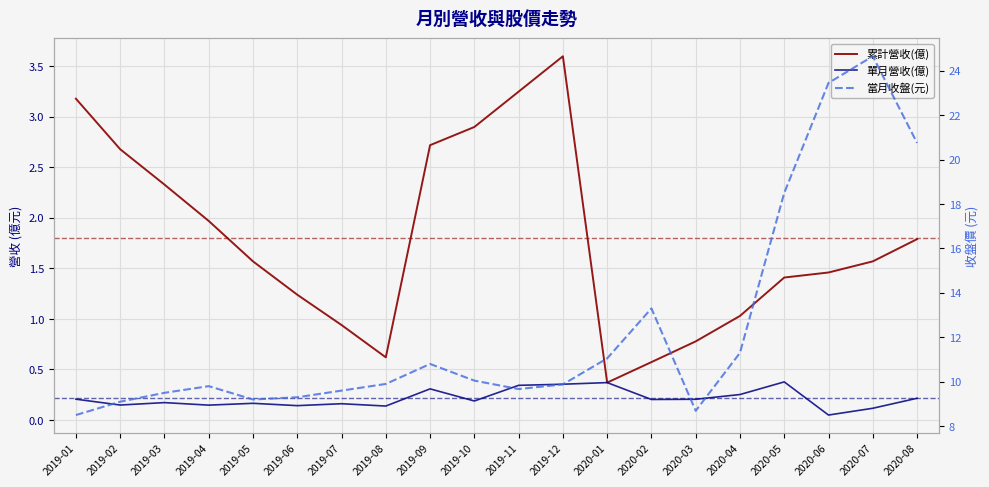

True or false: 單月營收(億) and 累計營收(億) intersect in this chart.

False